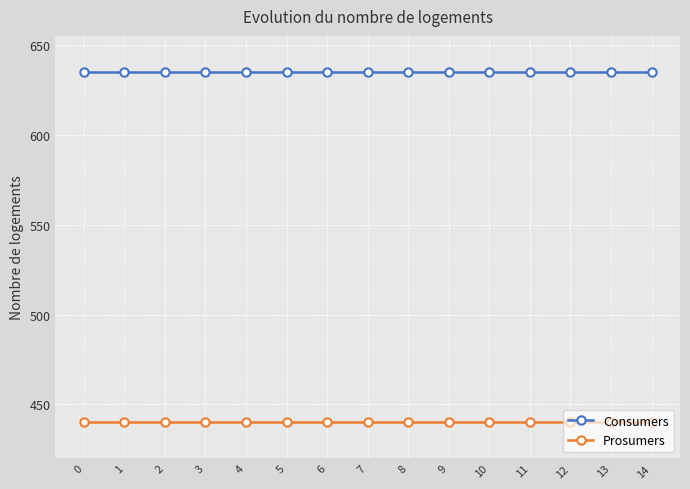

What is the maximum value for Prosumers?

440